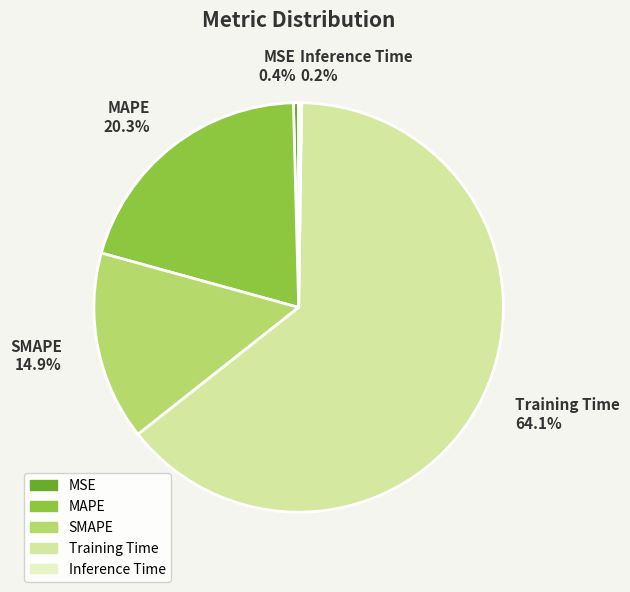

What percentage do MAPE and MSE together represent?

20.7%